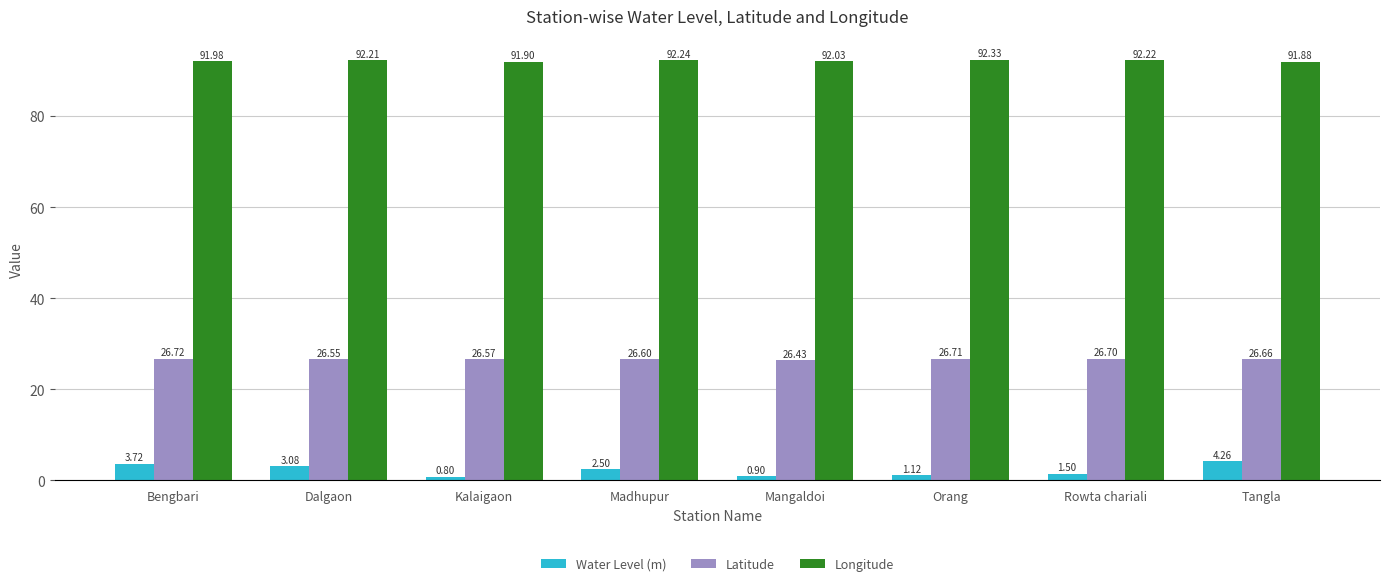

What is the spread (max minus min) of values at Bengbari?

88.3